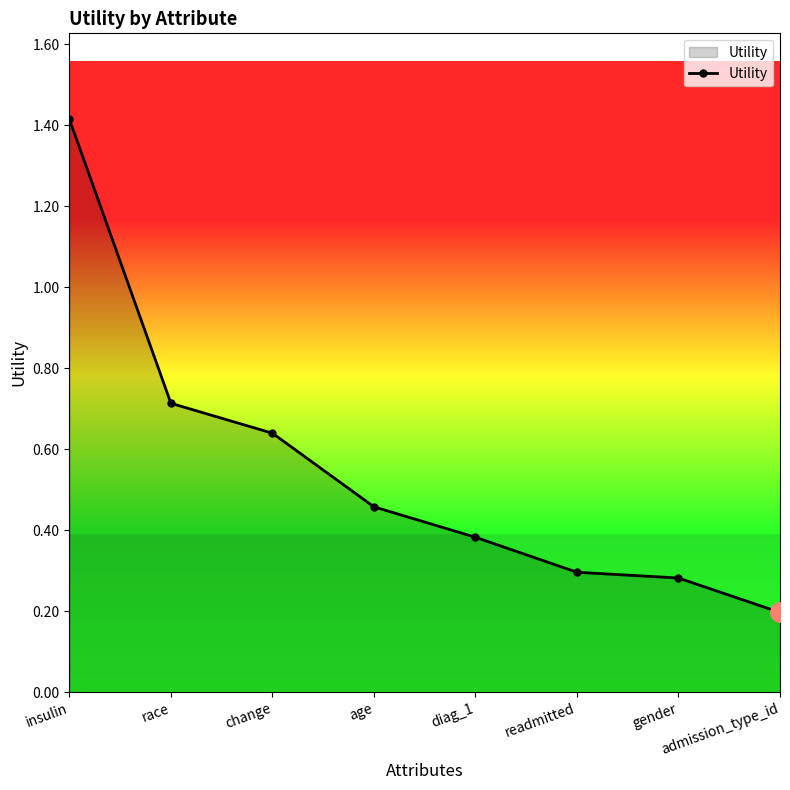

Rank the categories by value from lowest to highest.

admission_type_id, gender, readmitted, diag_1, age, change, race, insulin